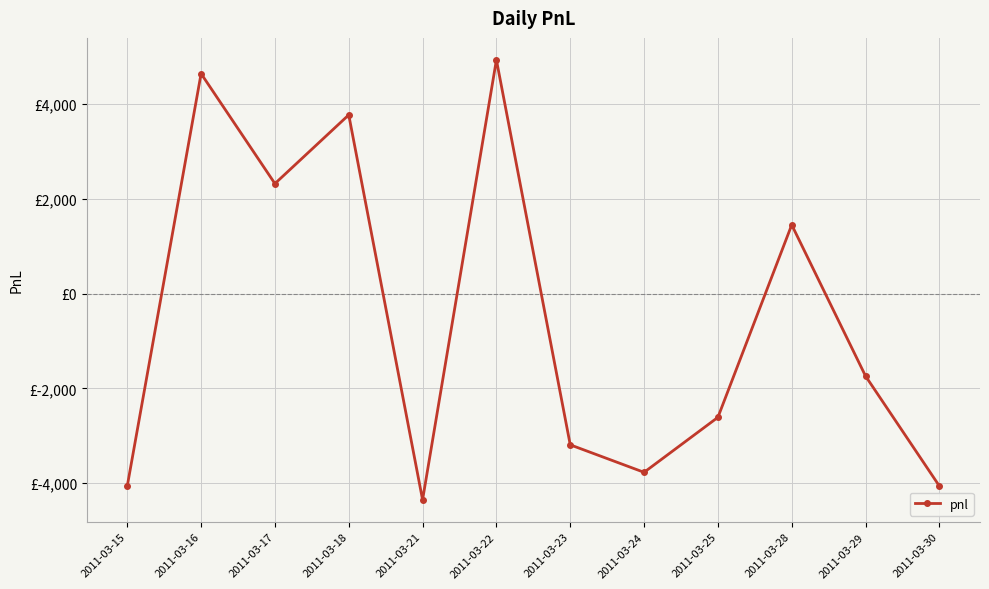

Where does the data first go above -1740?

2011-03-16